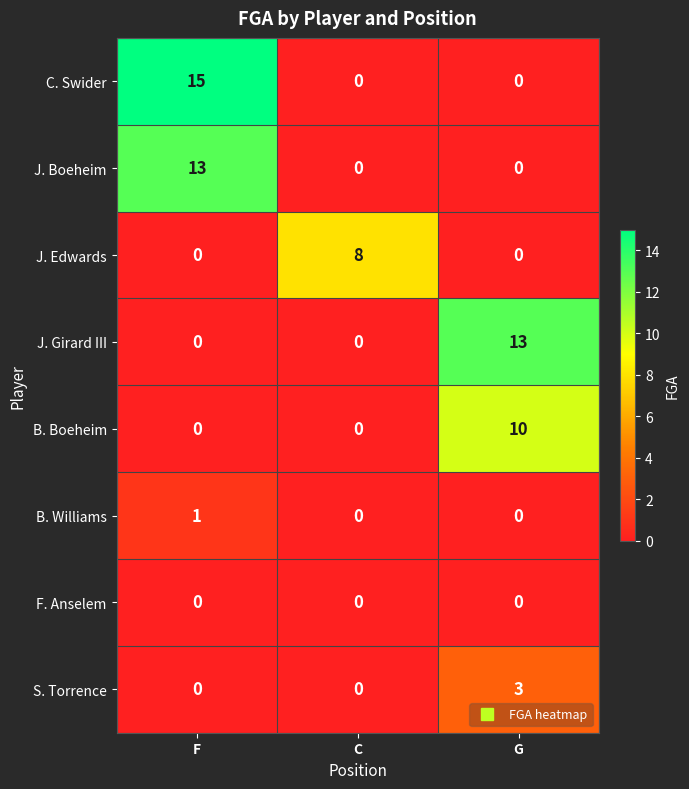

Count the number of categories in the chart.

3